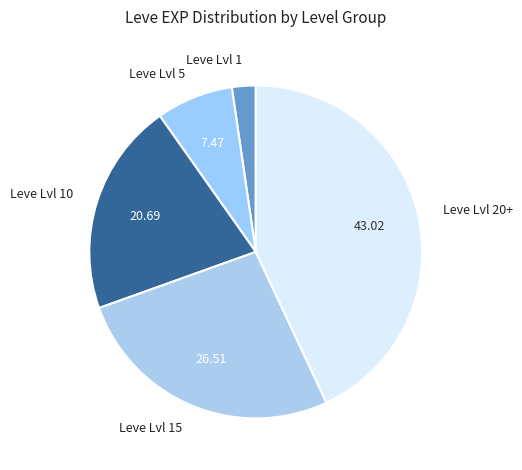

What is the ratio of the value at Leve Lvl 10 to the value at Leve Lvl 20+?

0.5